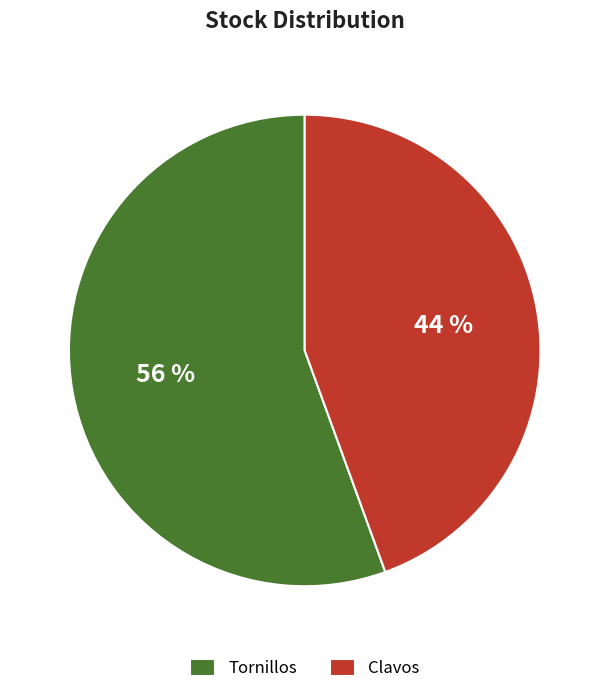

True or false: Tornillos accounts for 56% of the total.

True